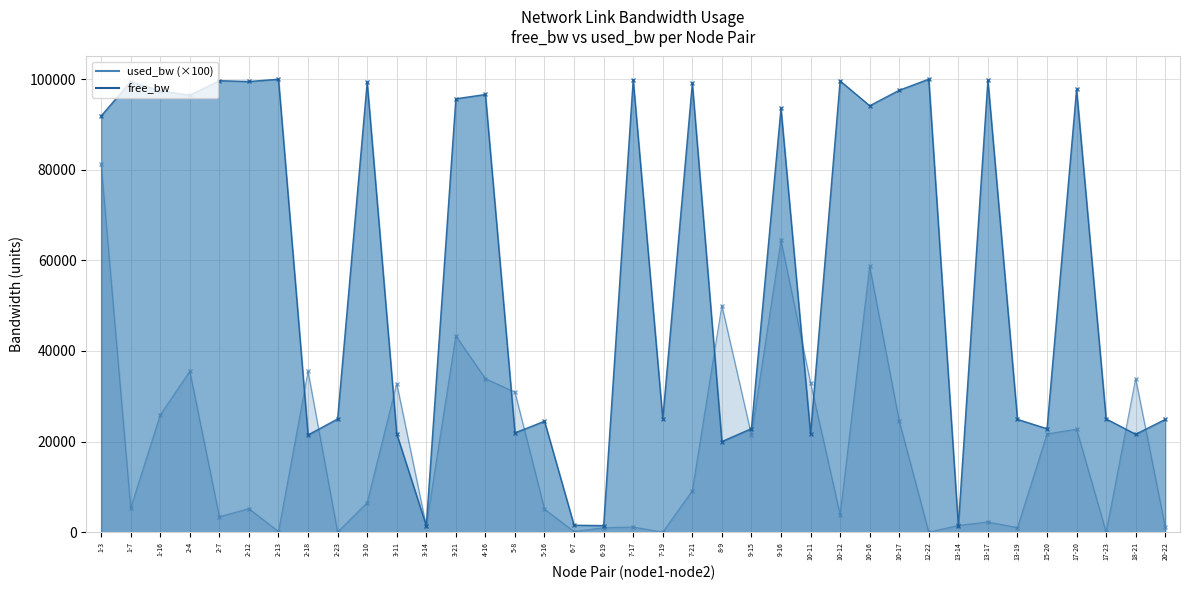

What is the sum of all free_bw values?

2186426.5